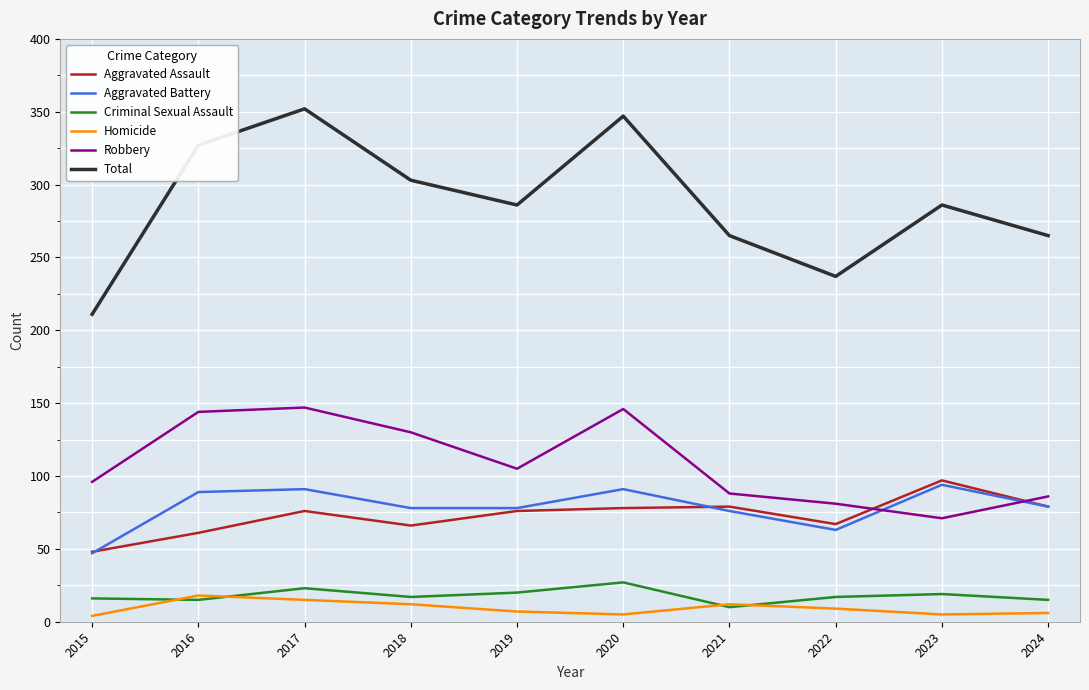

Is it true that Aggravated Battery equals 91 at 2020?

True